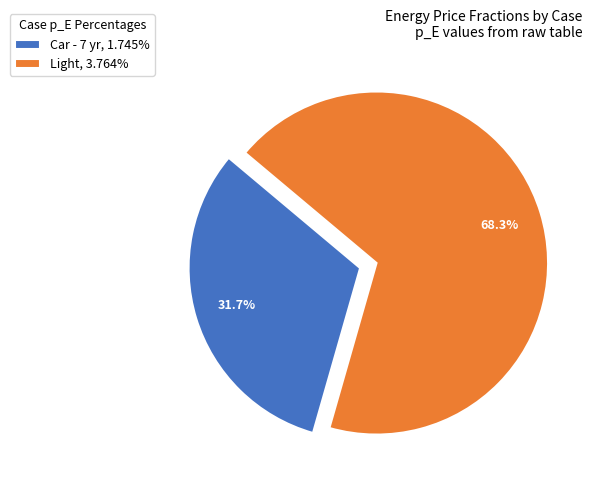

Does Light account for over 50% of the chart?

Yes